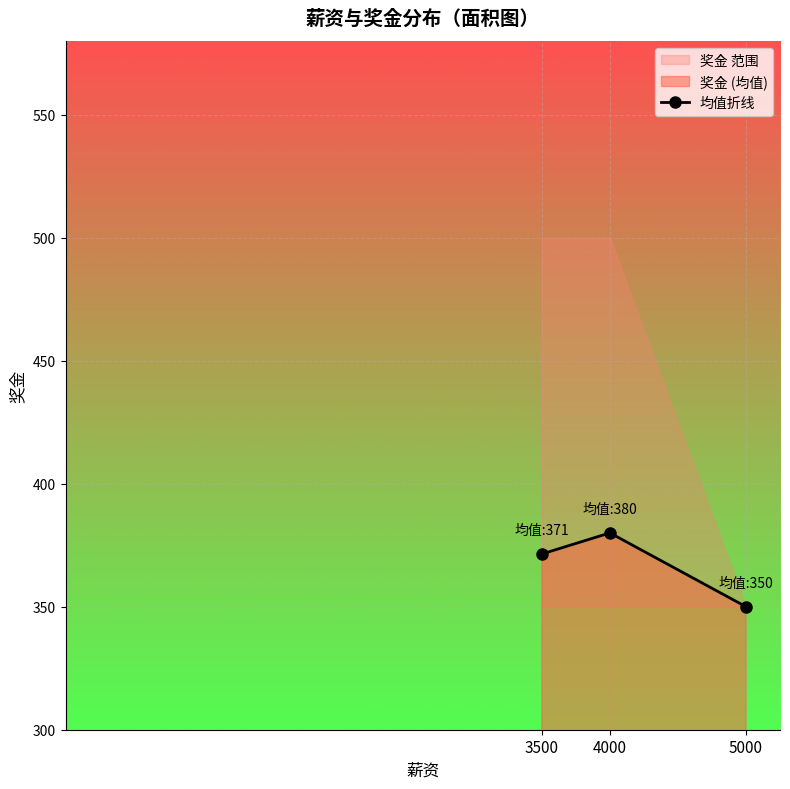

Rank the categories by value from highest to lowest.

4000, 3500, 5000